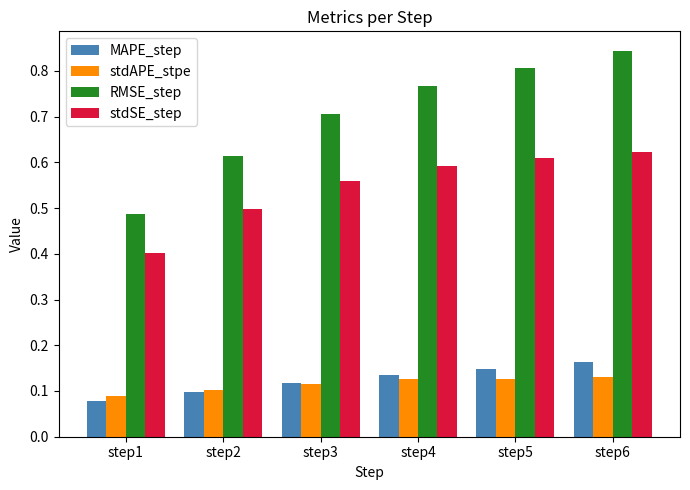

What is the total value across all series at step3?

1.5